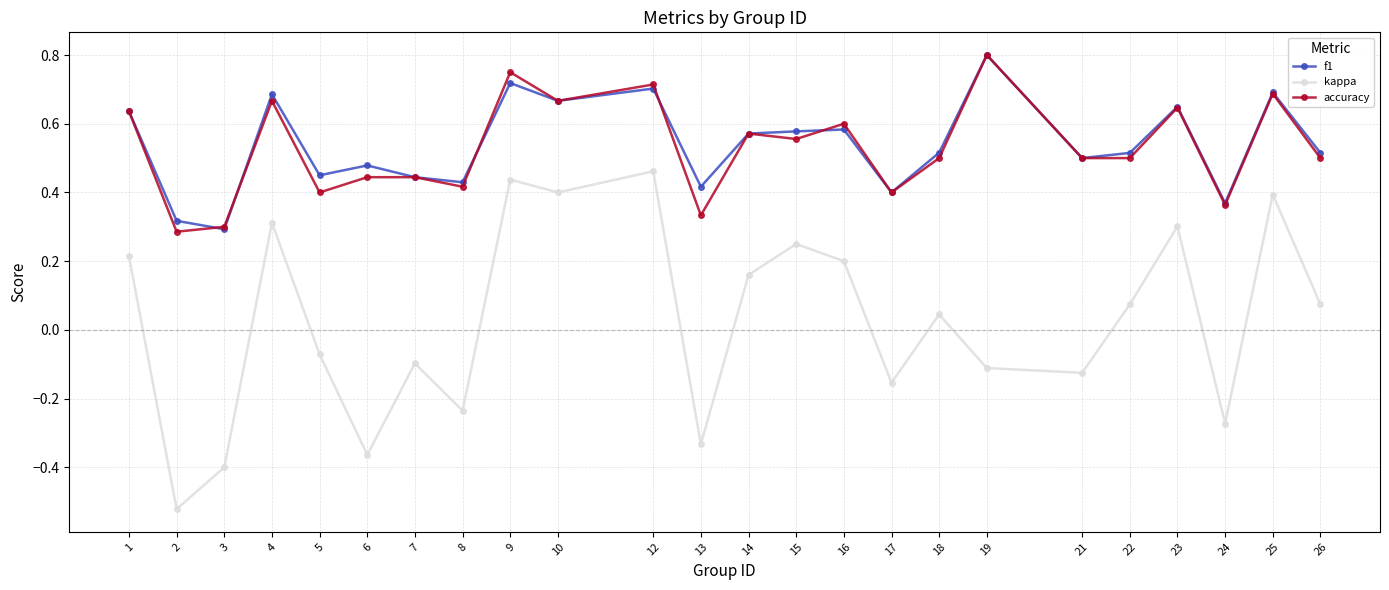

True or false: kappa and accuracy intersect in this chart.

False